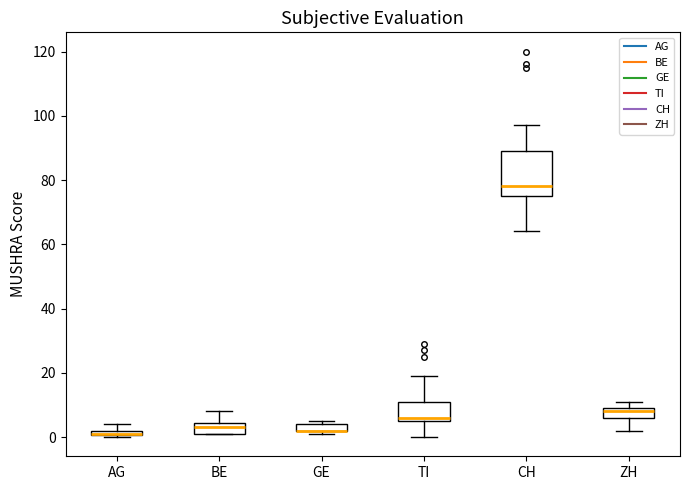

Where is the upper edge of the box for GE on the y-axis? The values are not printed on the chart, so give them approximately, as read against the axis.

4